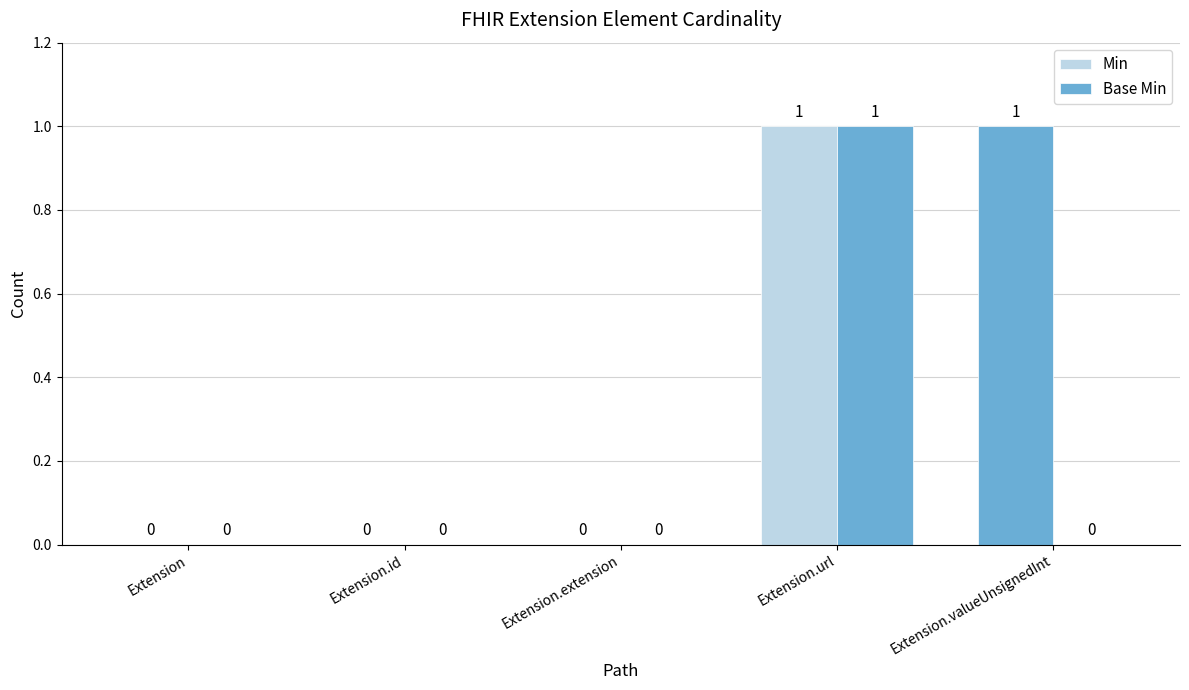

What is the greatest value displayed?

1